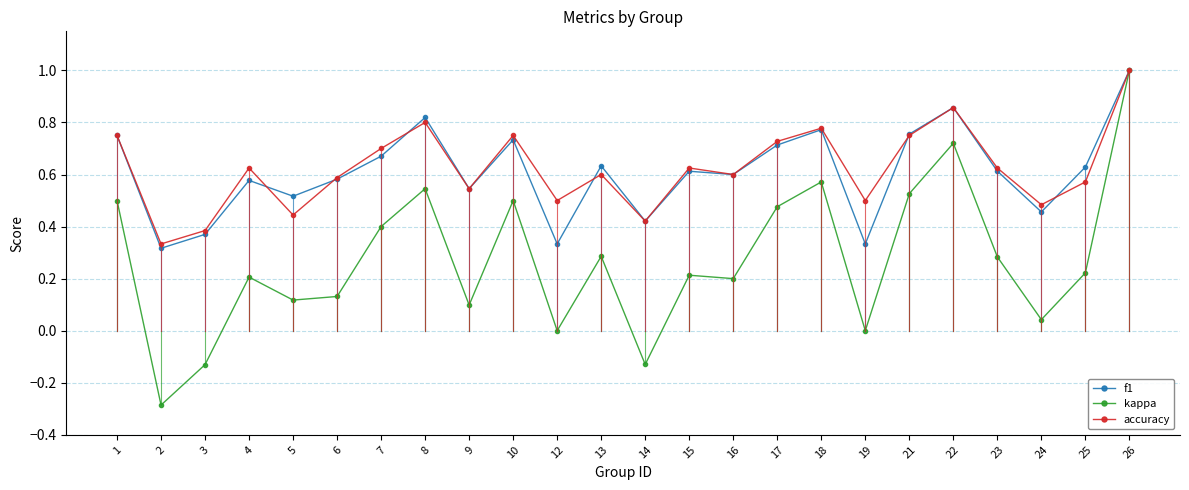

The kappa series shows 0.4 at 22. True or false?

False